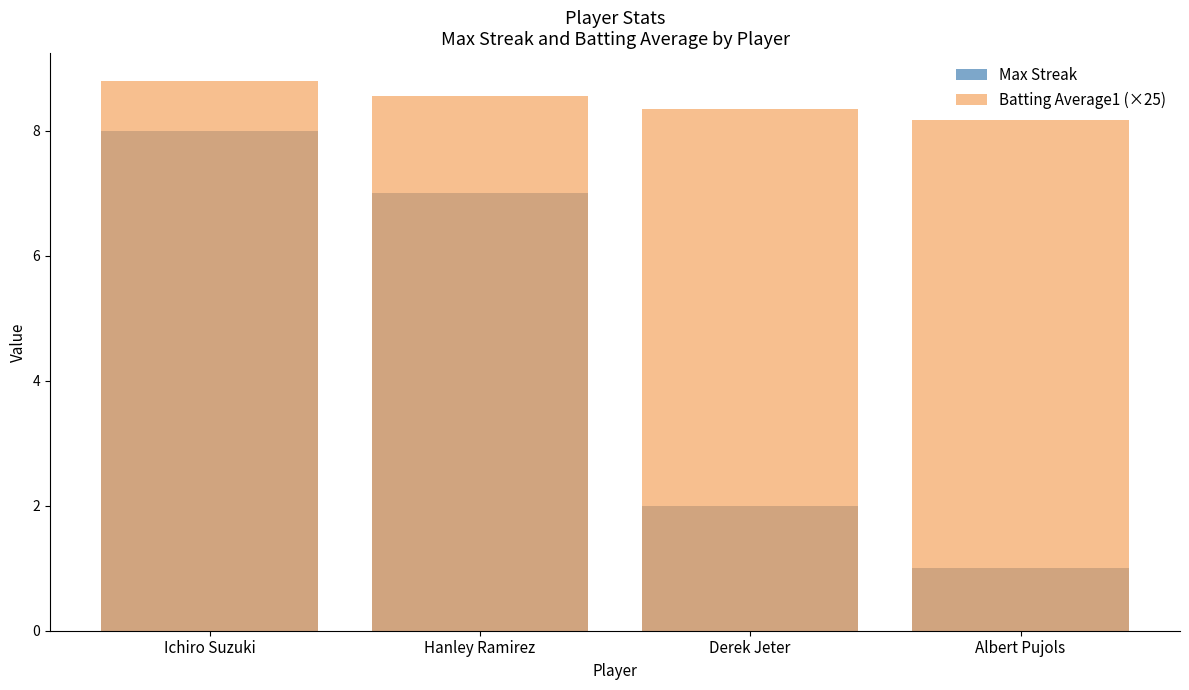

Is the value of Batting Average1 (×25) at Hanley Ramirez greater than the value of Max Streak at Derek Jeter?

Yes